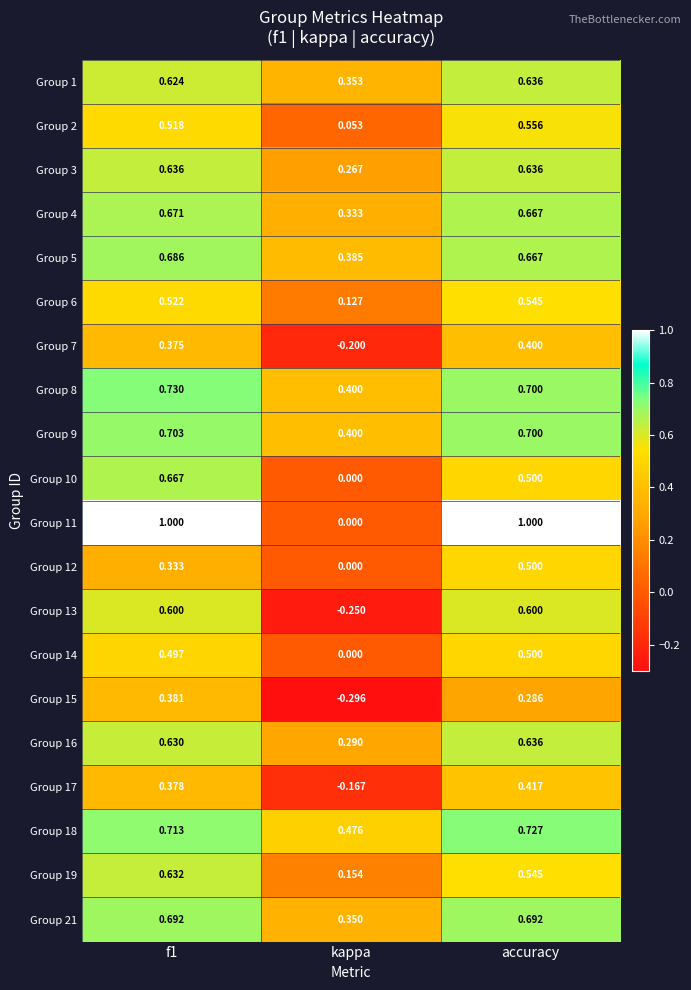

Rank the series at f1 from lowest to highest value.

Group 12, Group 7, Group 17, Group 15, Group 14, Group 2, Group 6, Group 13, Group 1, Group 16, Group 19, Group 3, Group 10, Group 4, Group 5, Group 21, Group 9, Group 18, Group 8, Group 11